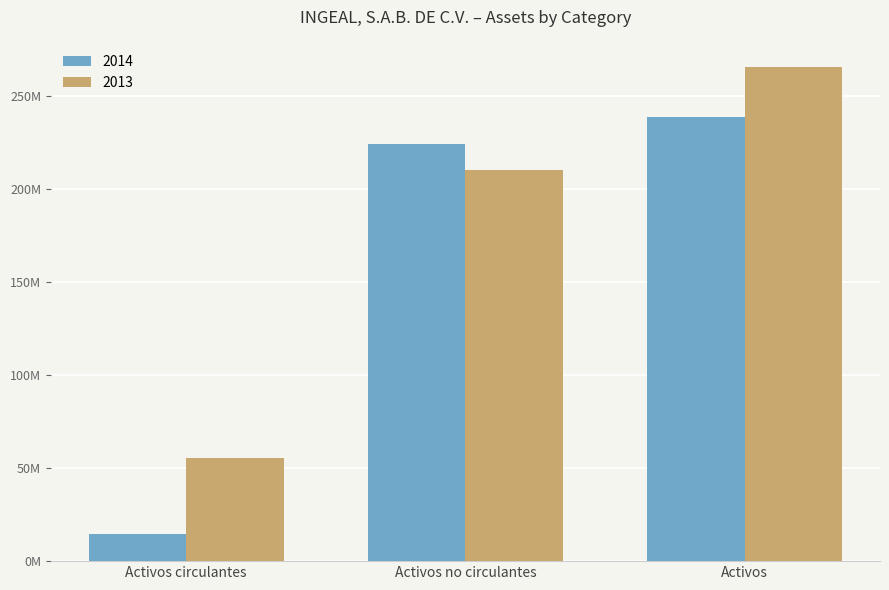

What is the approximate value of 2013 at Activos circulantes, to the nearest 50?

55466000